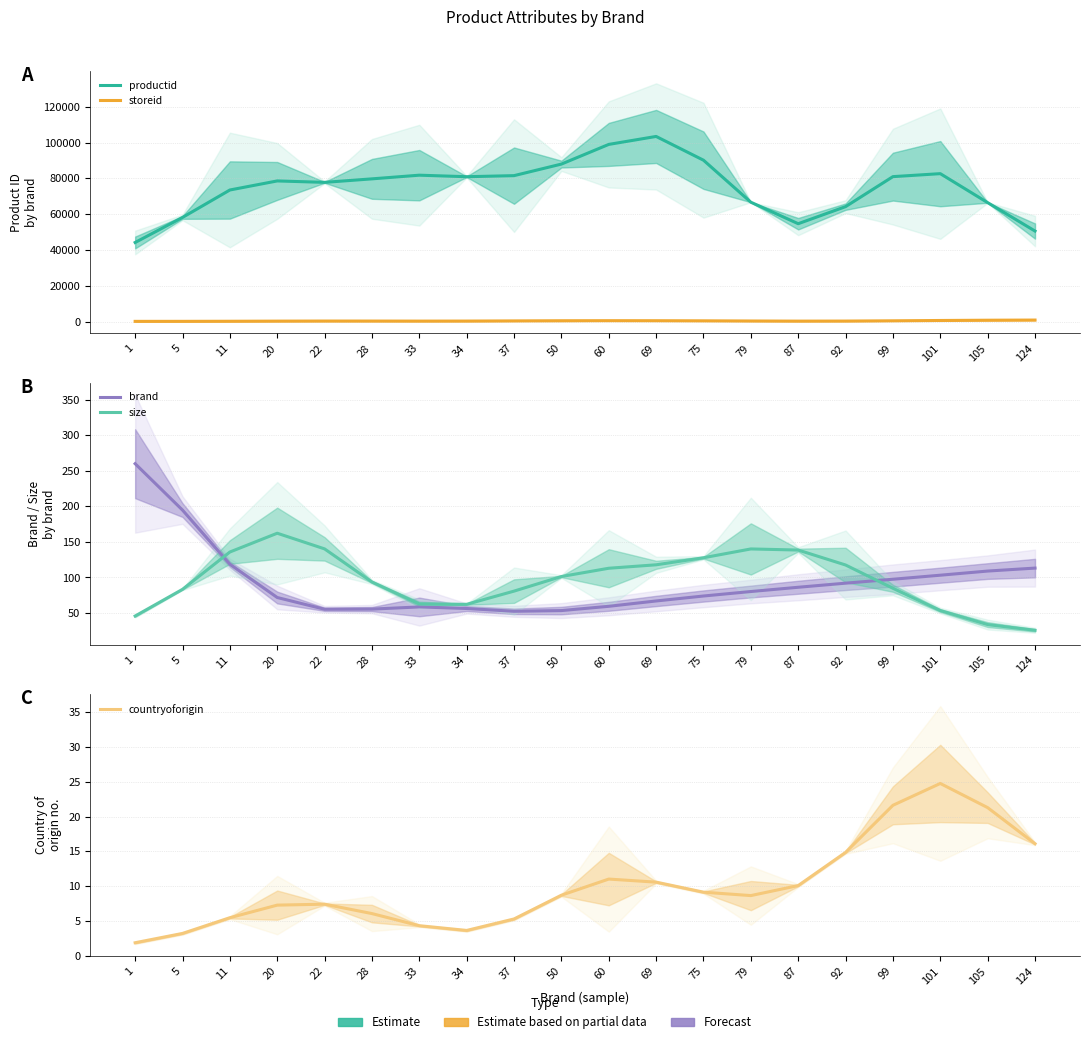

What are all the series names shown in the legend?

productid, storeid, brand, size, countryoforigin